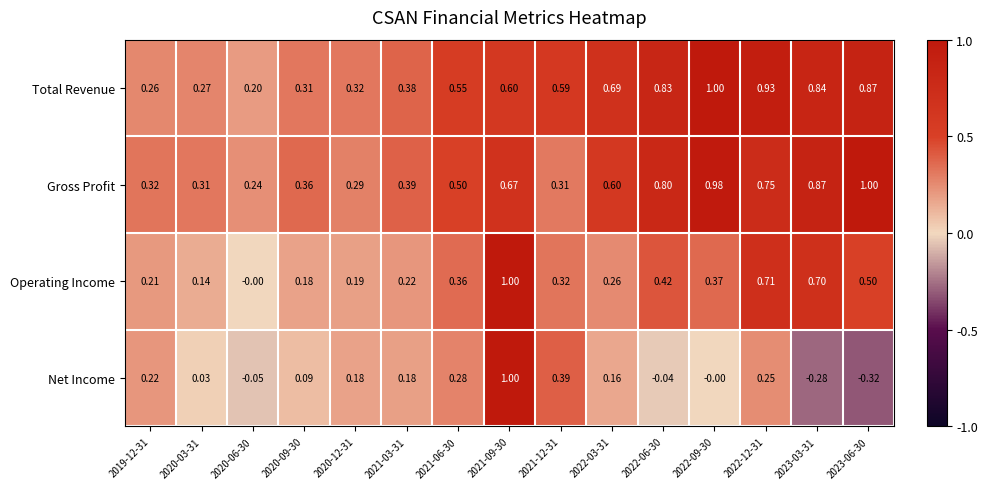

Which series changed the most between 2019-12-31 and 2022-03-31?

Total Revenue